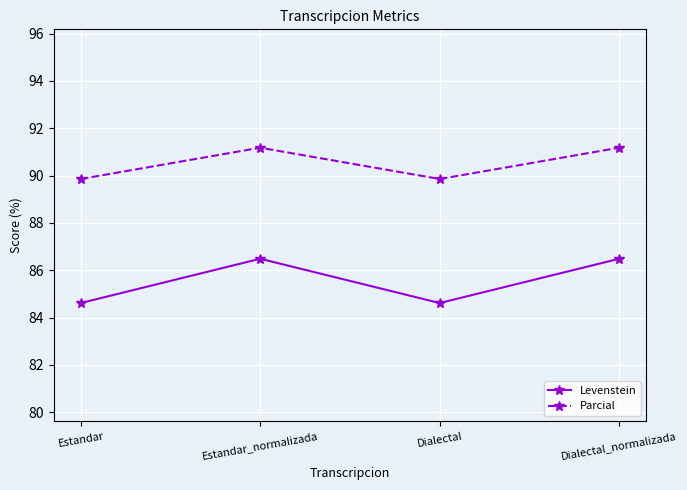

Where does the Levenstein series first go above 86?

Estandar_normalizada